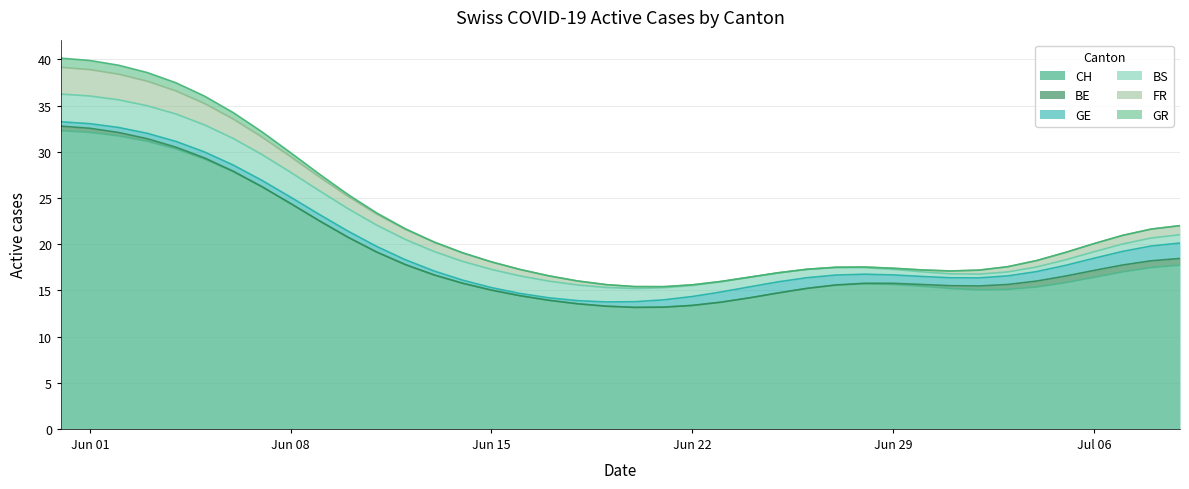

What is the highest value of the CH series?

32.3